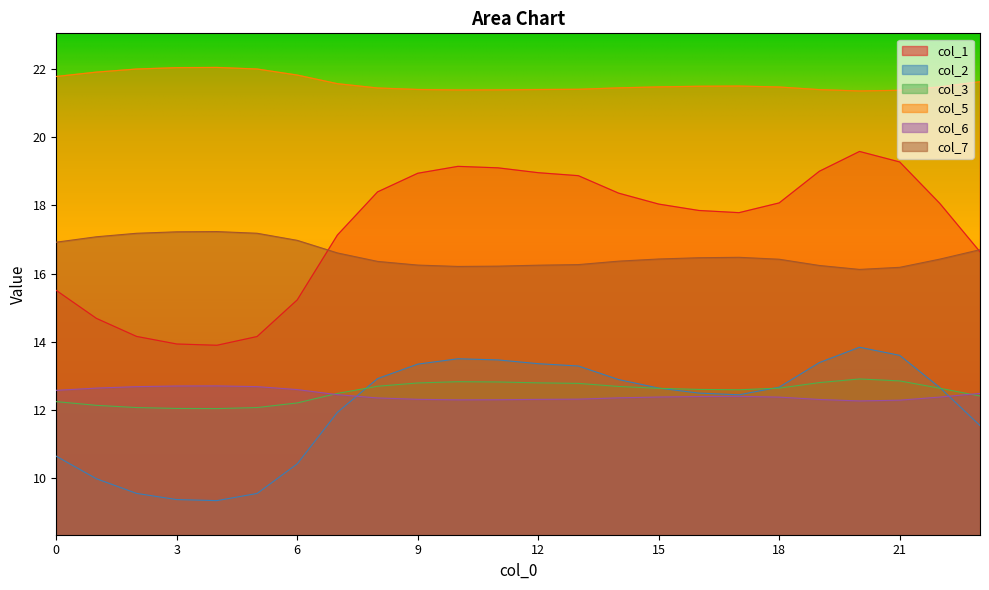

At how many categories does at least one series exceed 15?

24